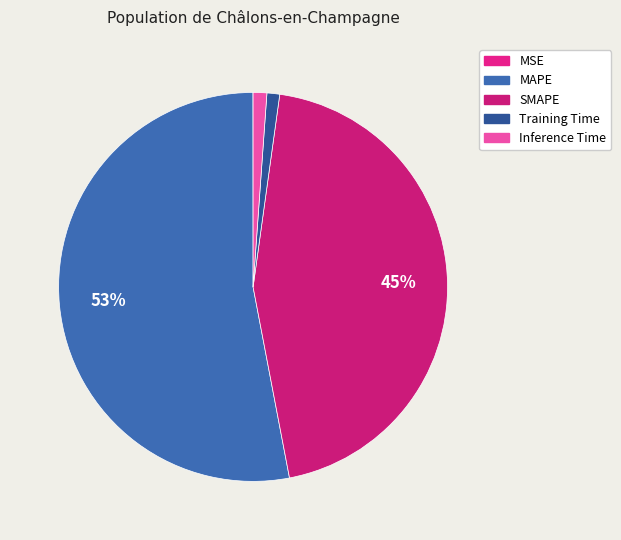

What percentage is the MAPE slice, to the nearest percent?

53%